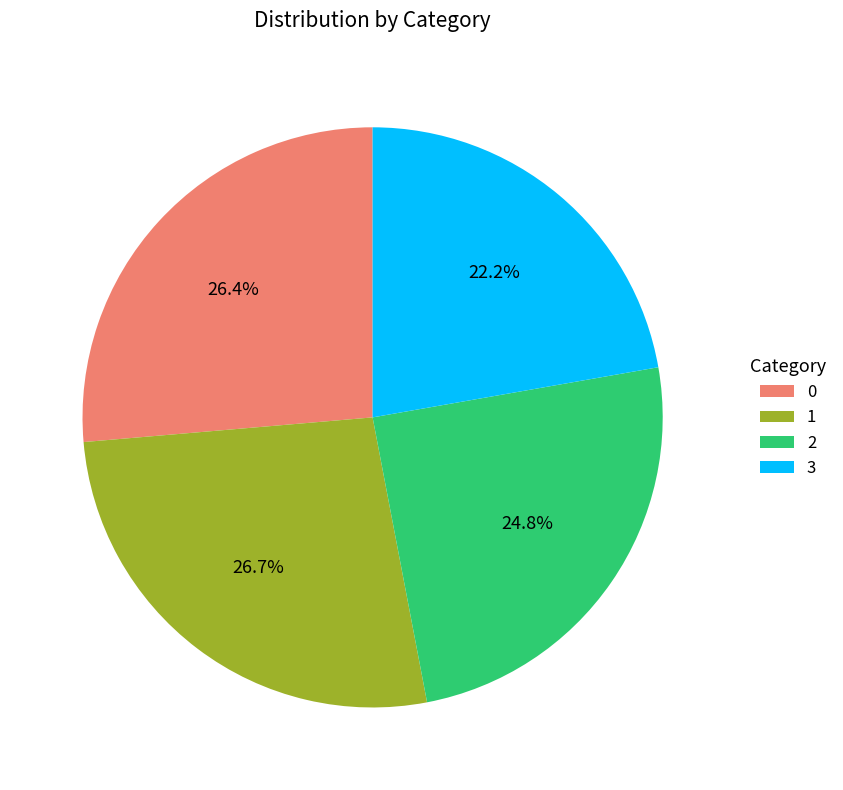

How many segments does this pie chart have?

4